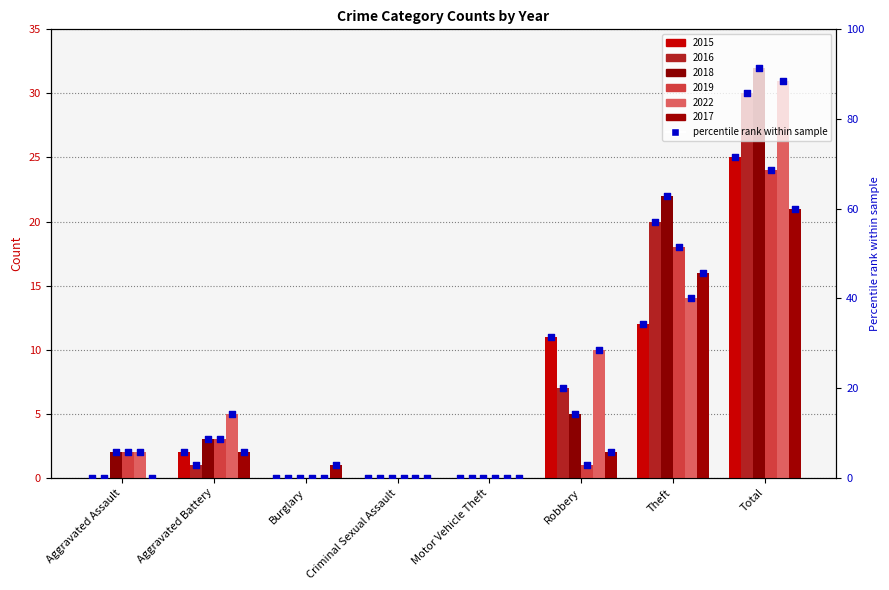

Approximately how many times larger is the value at Robbery compared to Total?

0.4